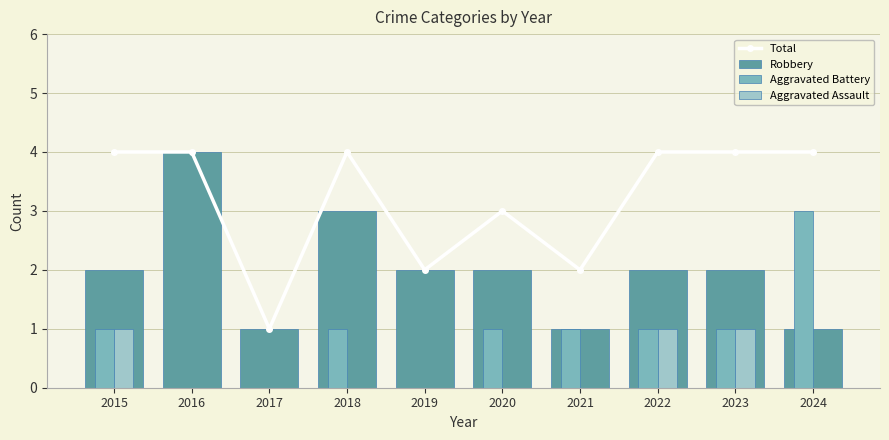

At how many categories does at least one series exceed 3?

6